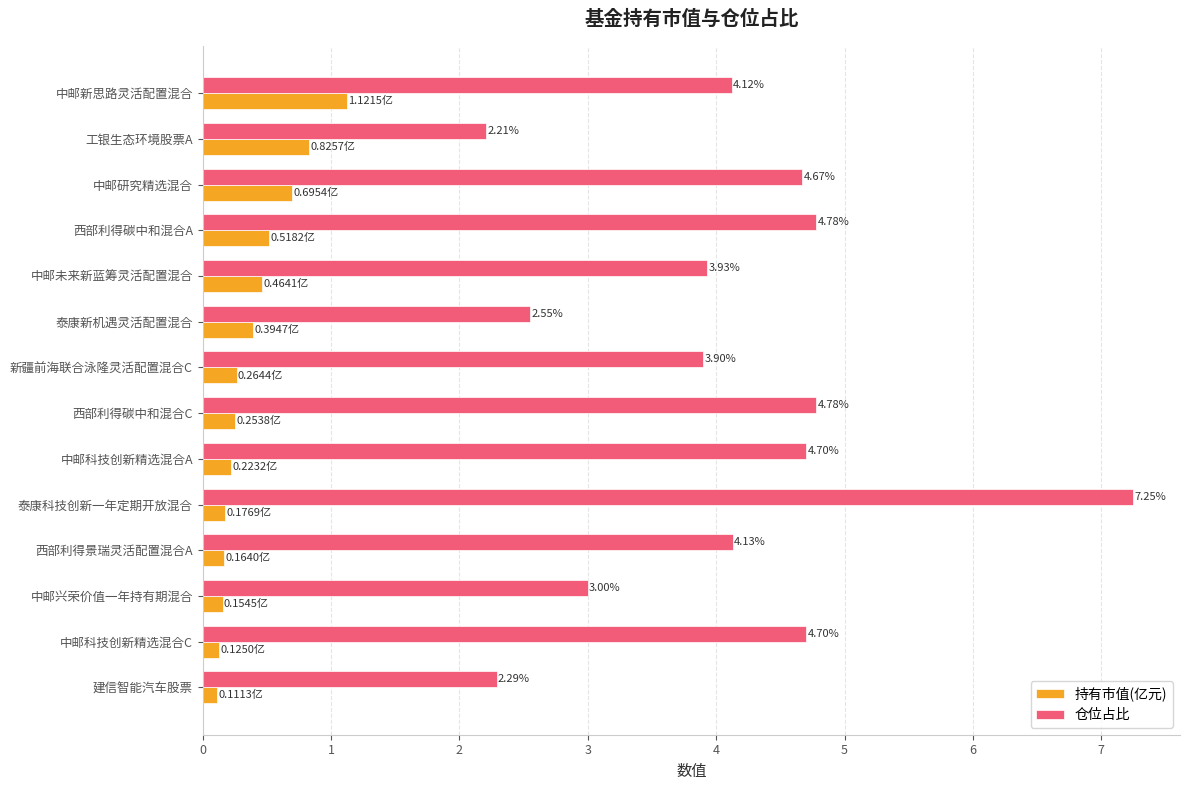

What is the difference between the highest and lowest values at 建信智能汽车股票?

2.2